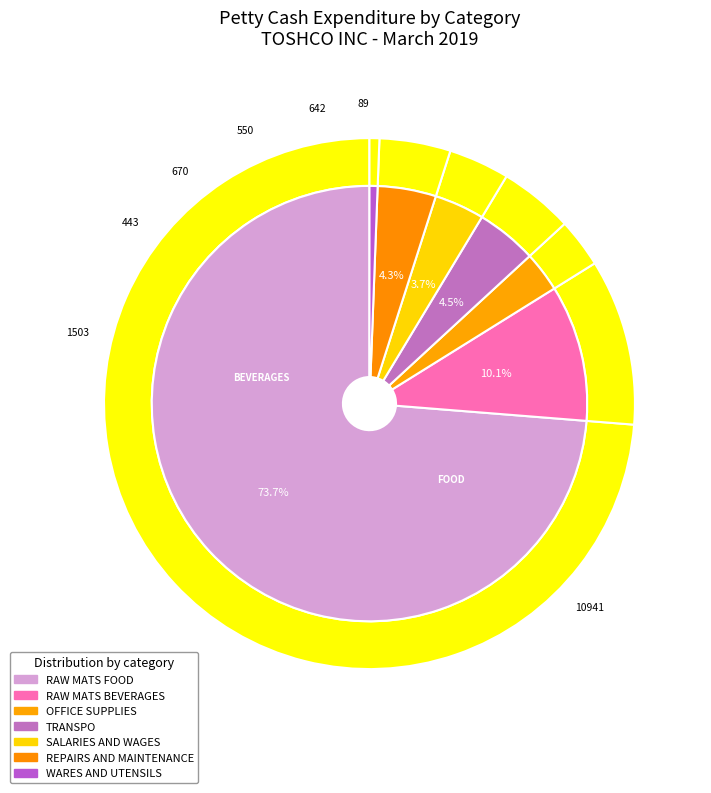

Rank the categories by value from highest to lowest.

RAW MATS FOOD, RAW MATS BEVERAGES, TRANSPO, REPAIRS AND MAINTENANCE, SALARIES AND WAGES, OFFICE SUPPLIES, WARES AND UTENSILS